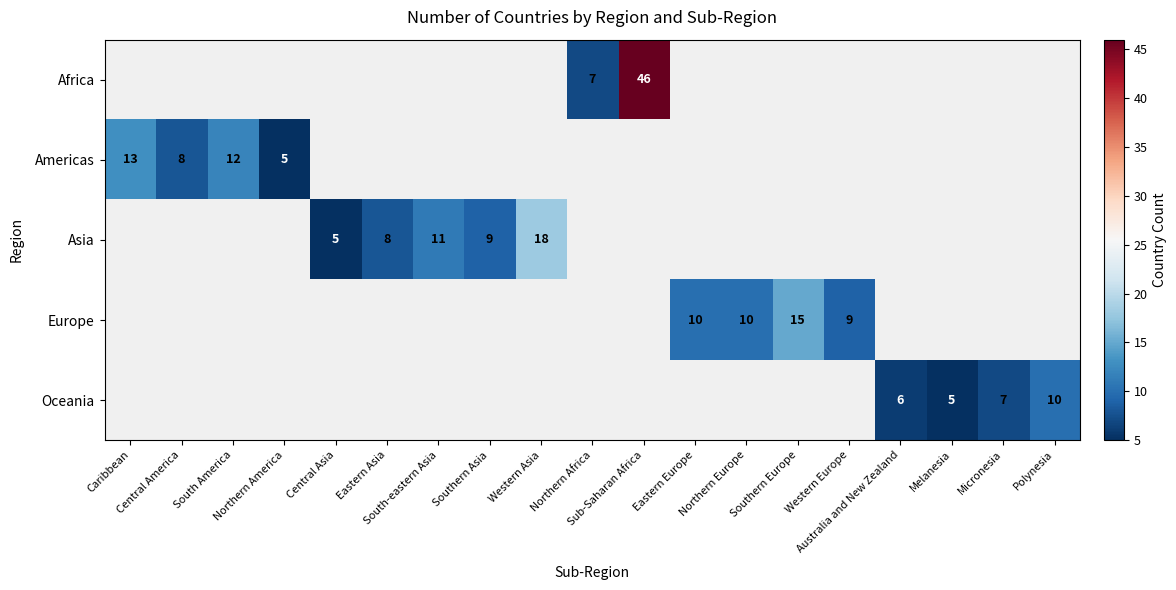

What is the lowest value of the Americas series?

5.0